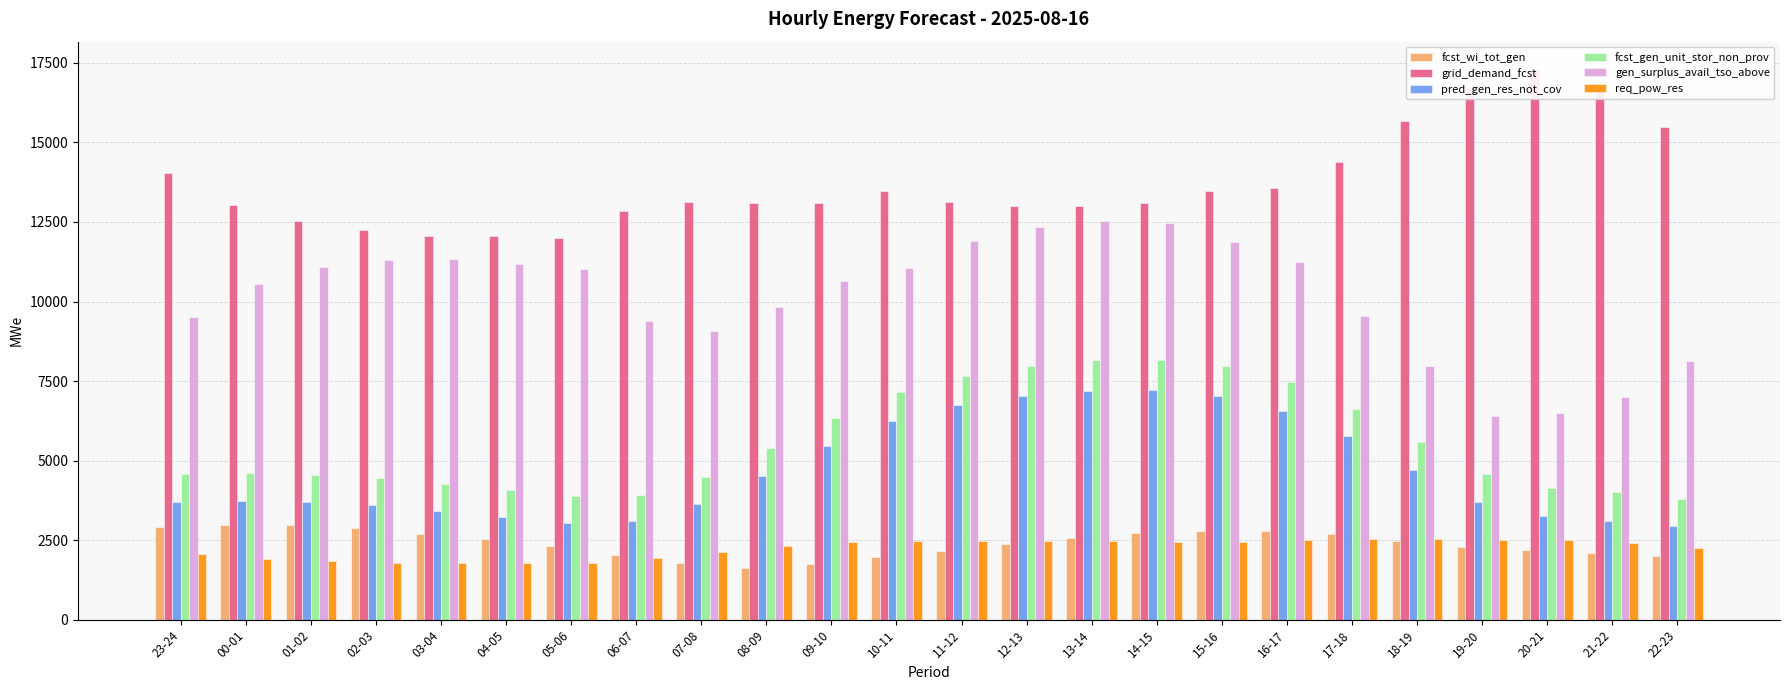

What is the total value across all series at 06-07?

33241